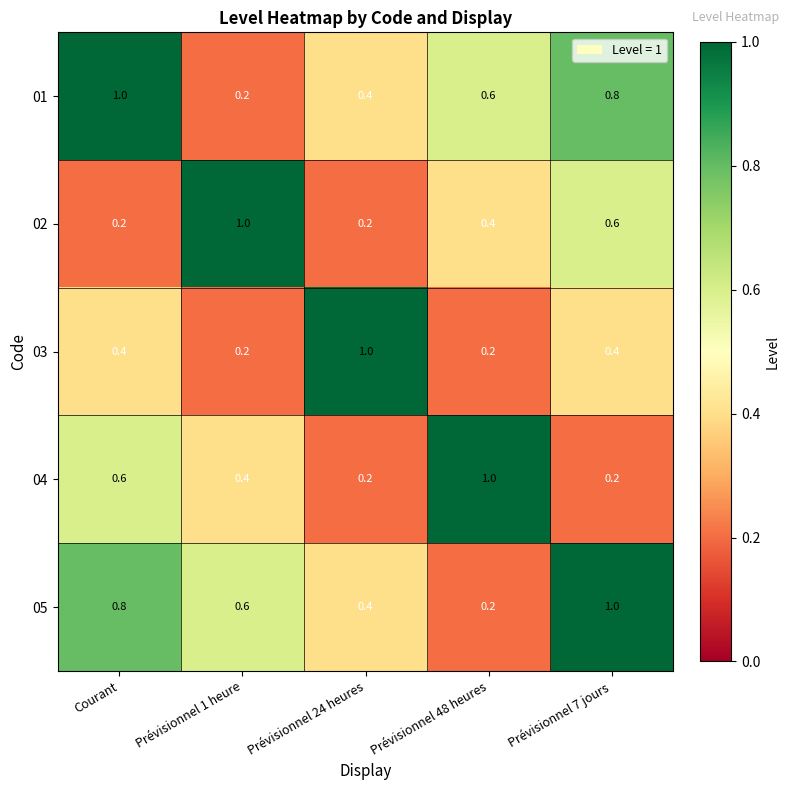

Between Courant and Prévisionnel 48 heures, which series saw the biggest shift?

05